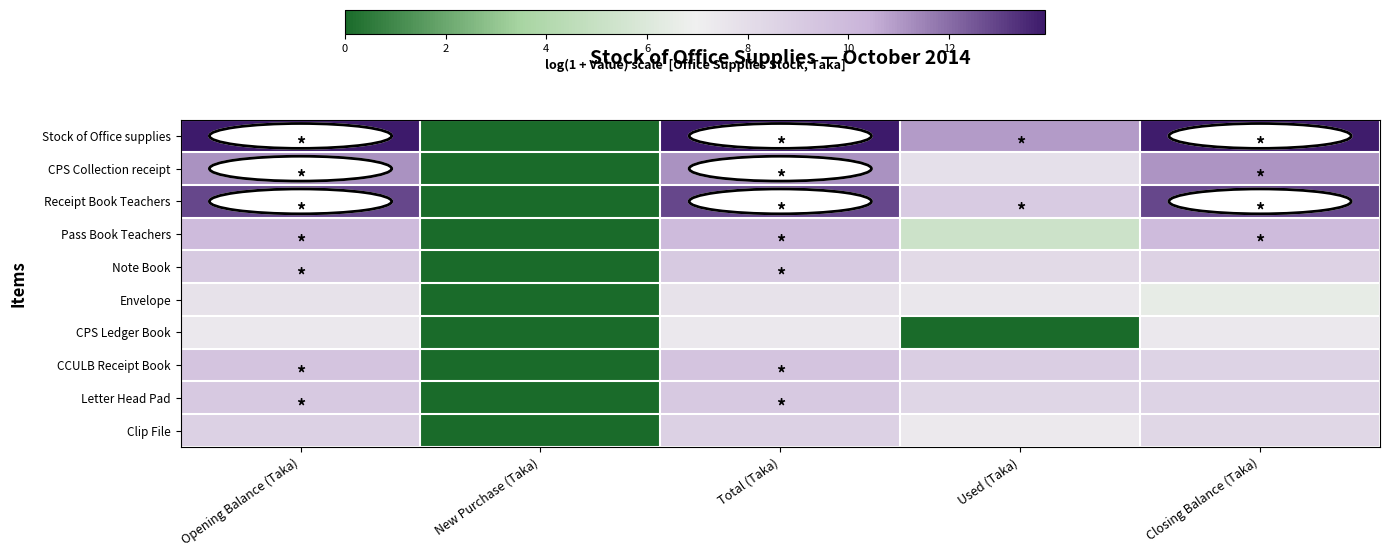

How many data points does each series have?

5